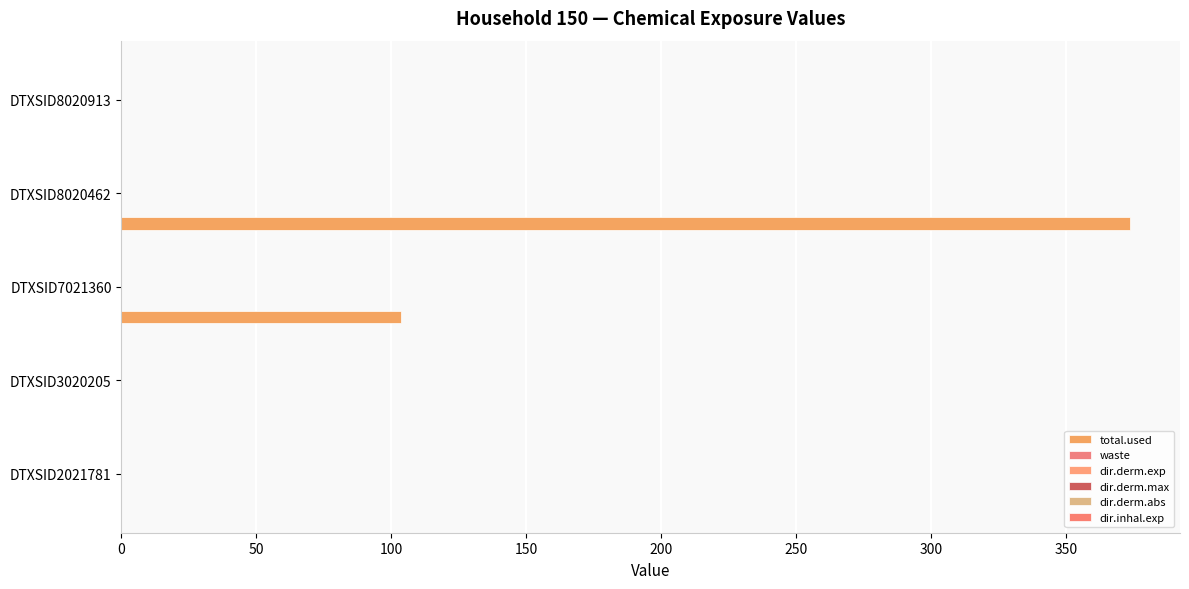

How many distinct data groups are displayed?

6